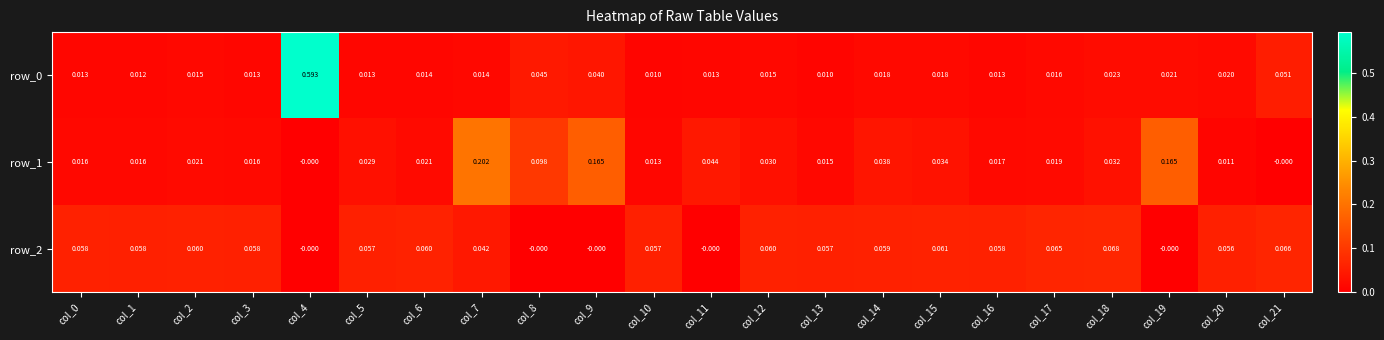

Which series has the widest spread of values?

row_0